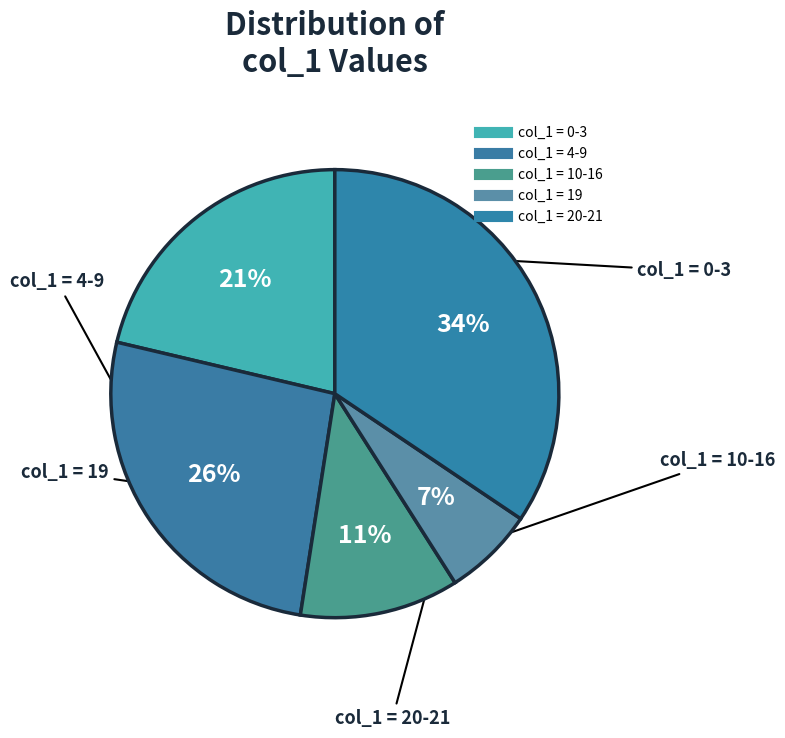

Is there any slice that represents more than half of the pie?

No